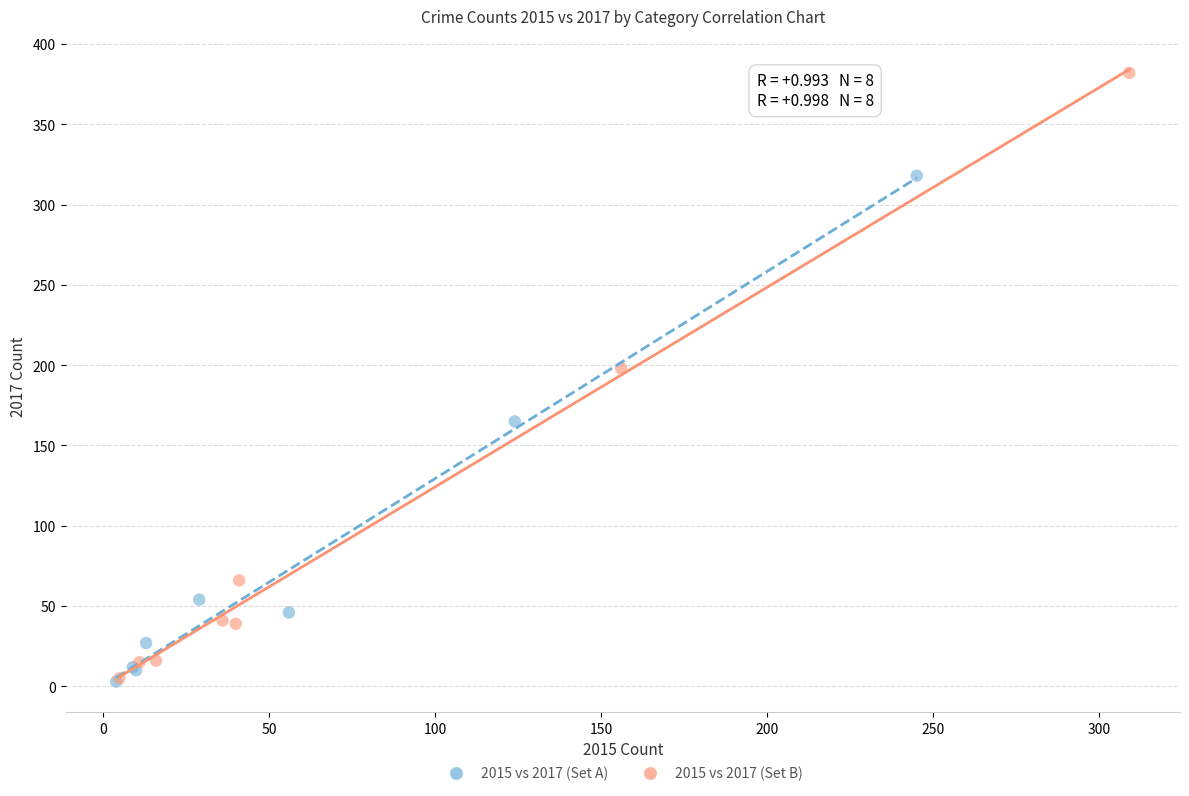

Which series has the widest spread of Y values?

2015 vs 2017 (Set B)